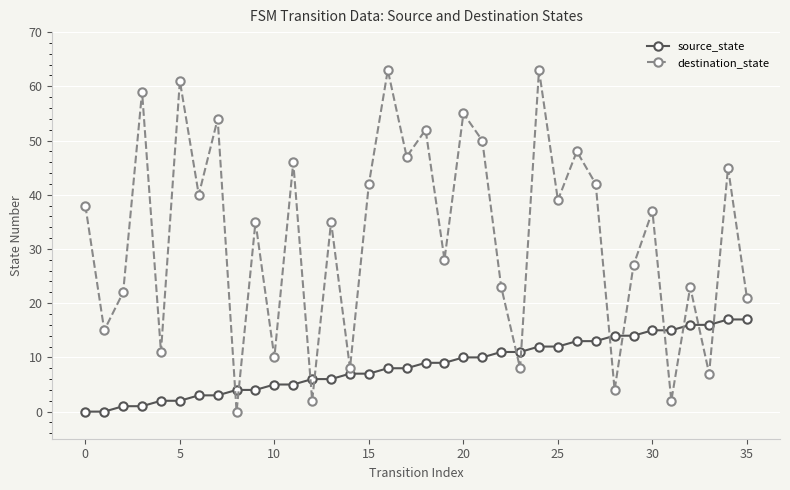

List the series in order of their peak value, lowest first.

source_state, destination_state